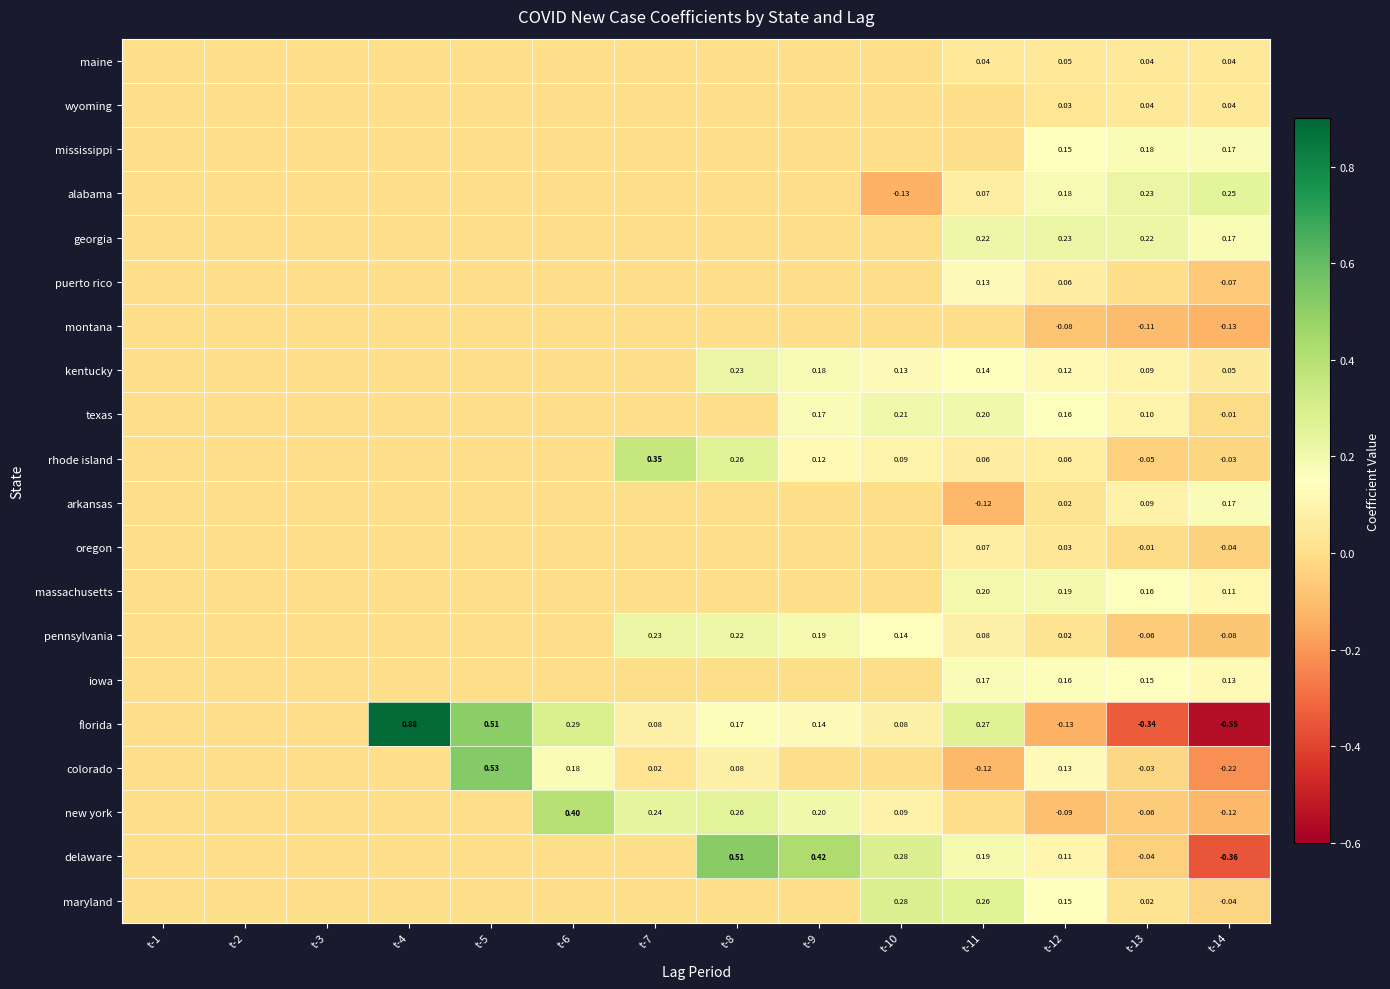

What is the greatest value displayed?

0.9